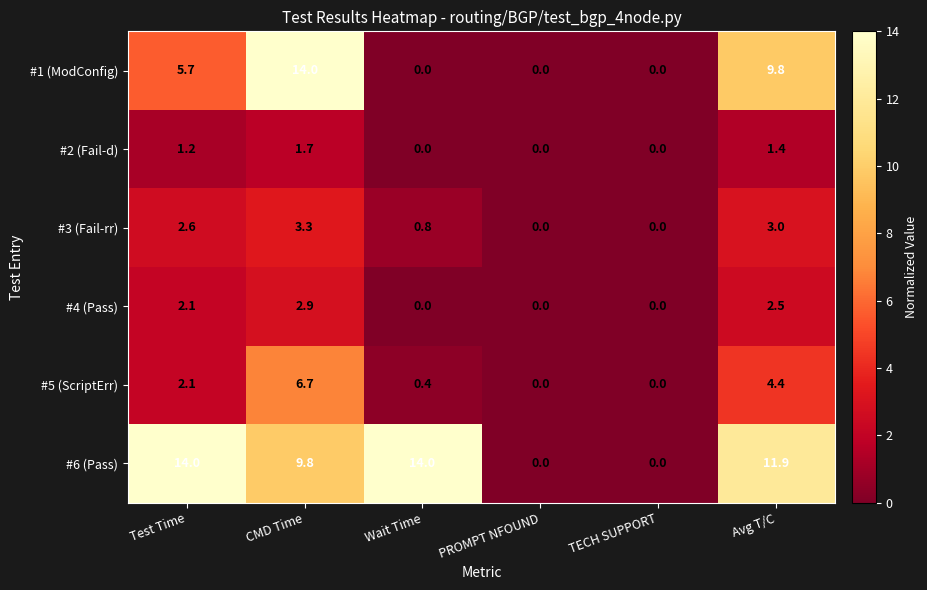

Between PROMPT NFOUND and Avg T/C, which series saw the biggest shift?

#6 (Pass)